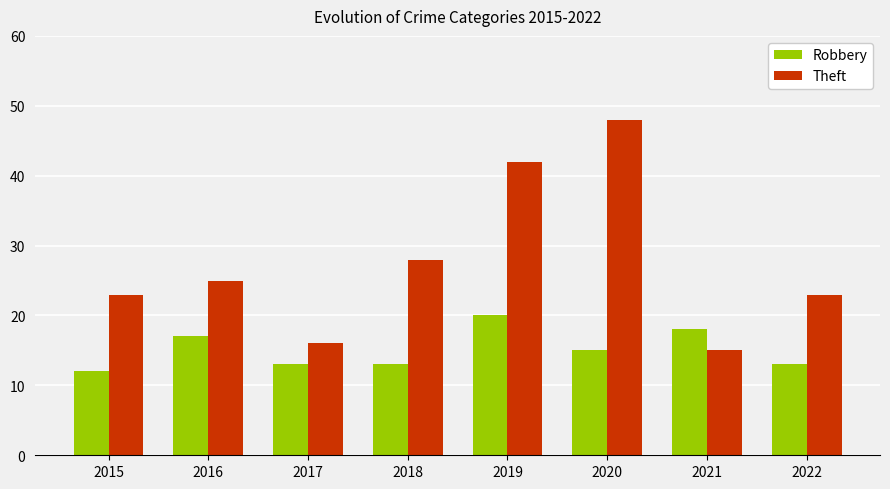

Count the Robbery values in the range 13 to 18.

6